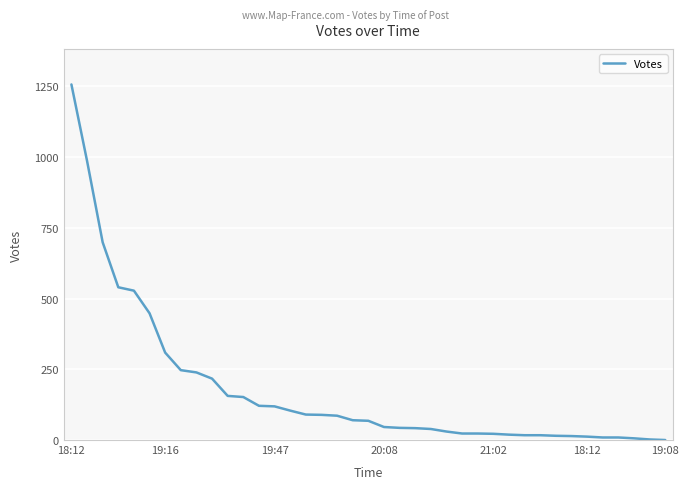

Is this an area chart (filled region under the line)?

No